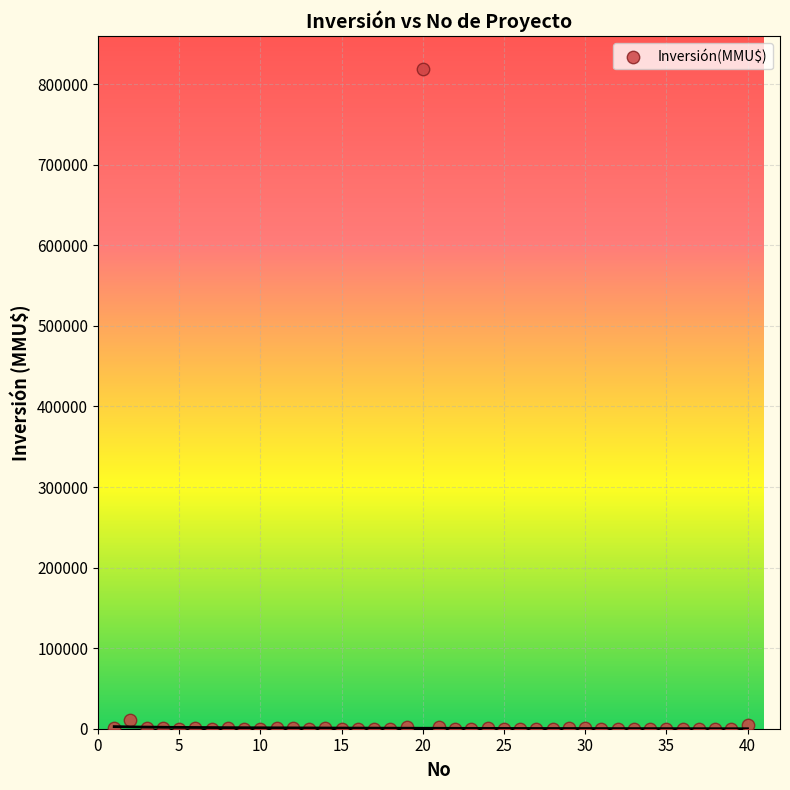

What is the range of X values (max minus min)?

39